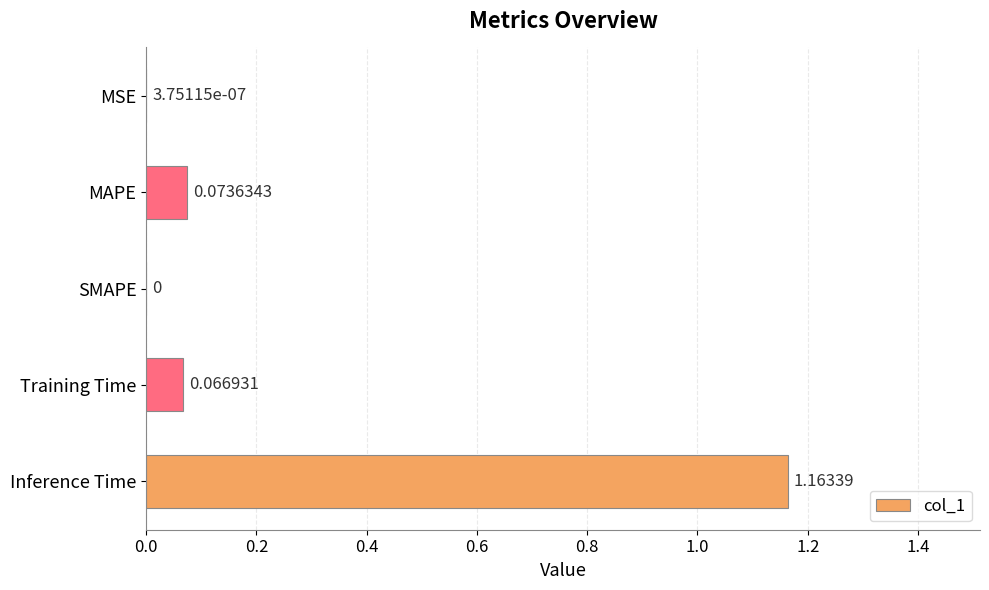

What is the sum of all values?

1.3